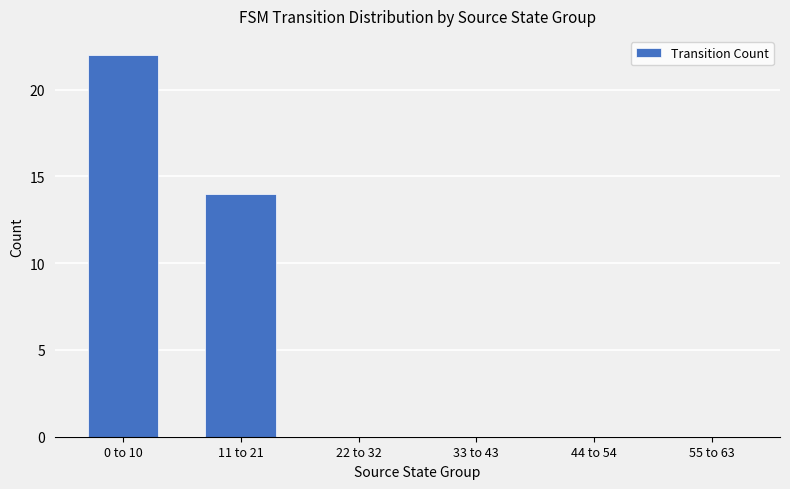

The value at 0 to 10 is 22. True or false?

True